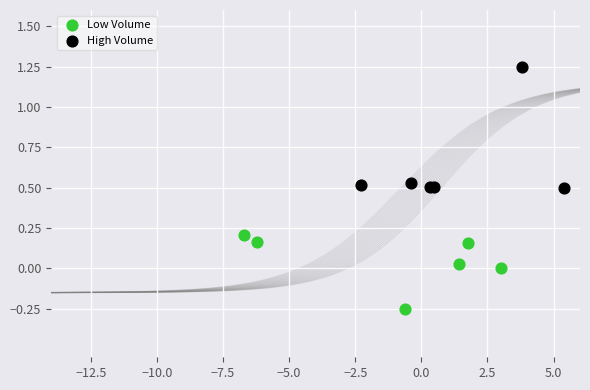

Which series contains the highest Y value?

High Volume